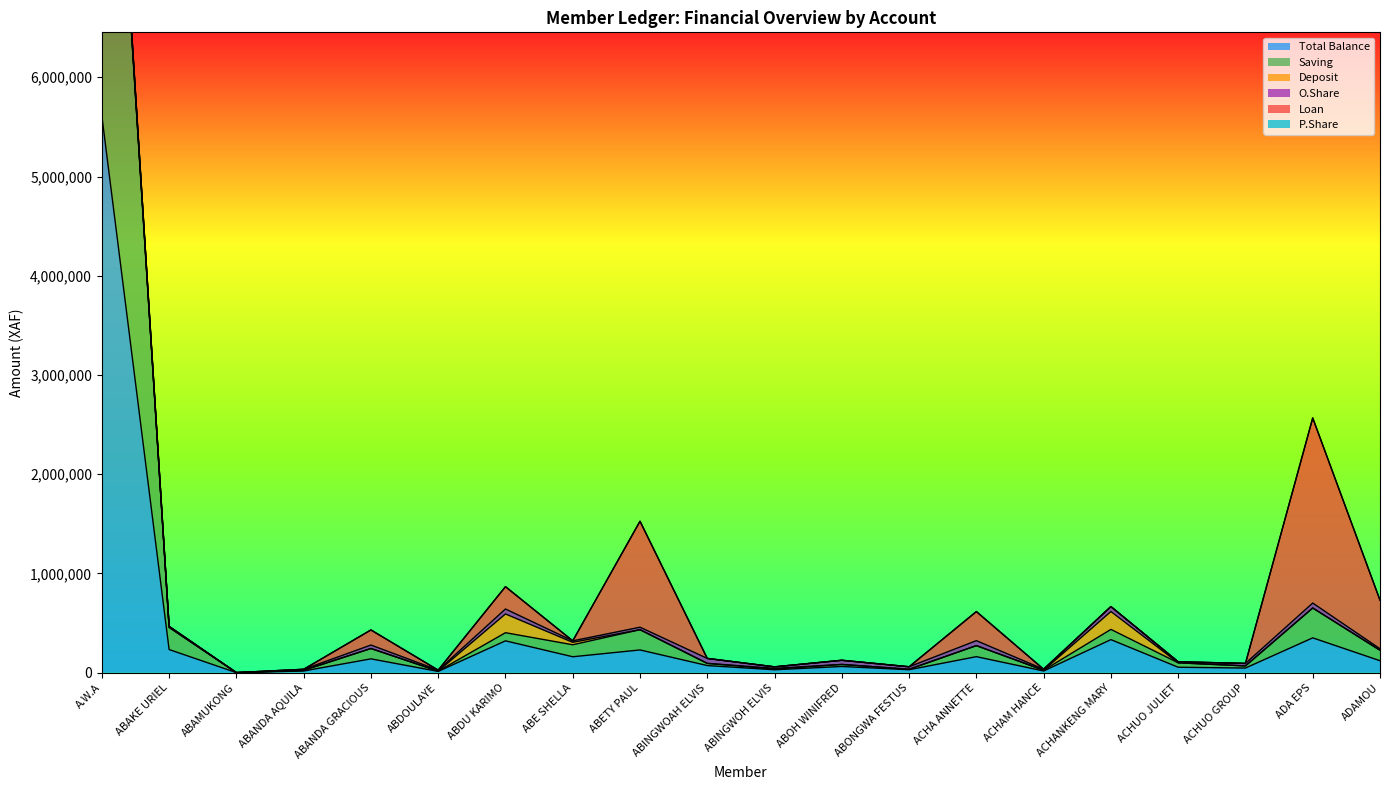

Is the value of O.Share at ACHAM HANCE greater than the value of Saving at ABETY PAUL?

No